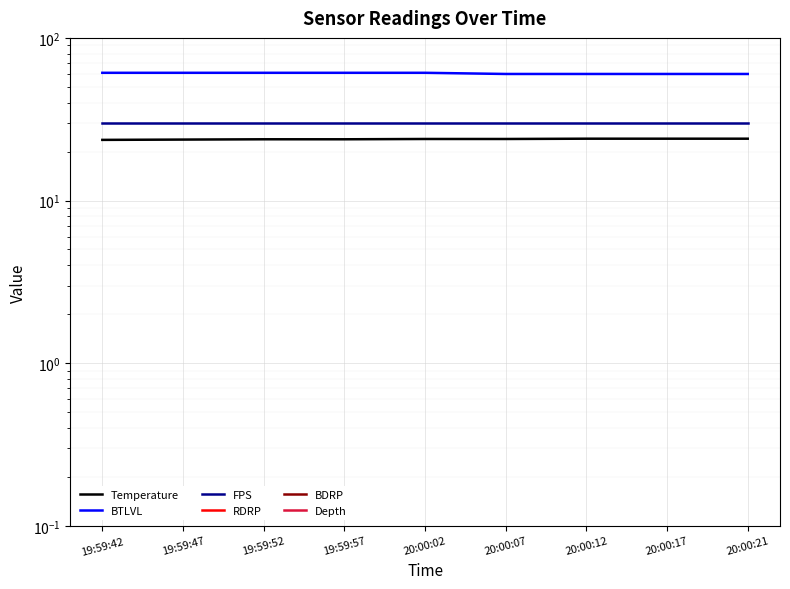

What is the value of the FPS point at the 9th from the left?

30.0